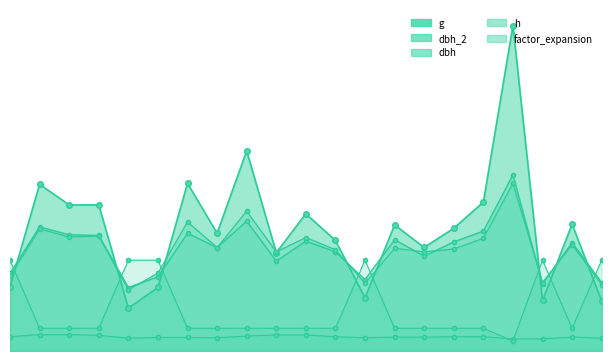

The value of dbh_2 at 4 is 271.8. True or false?

False